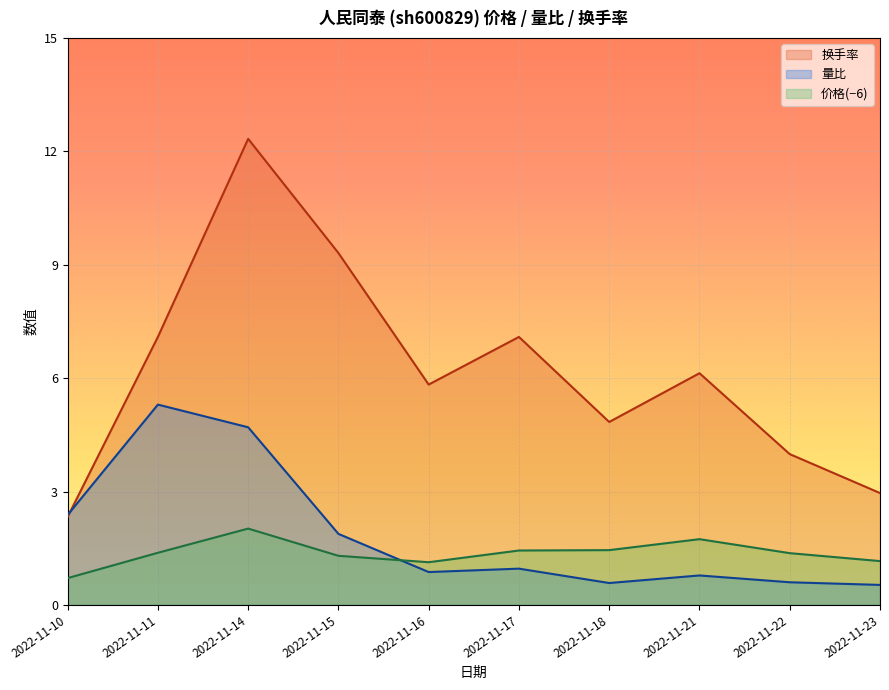

At which category does 量比 reach its first local valley?

2022-11-16